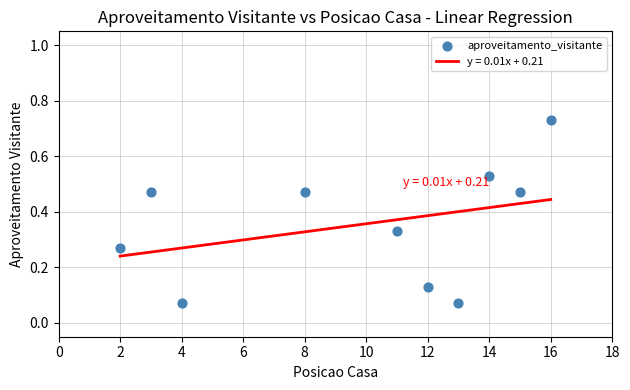

What is the average X value?

9.8